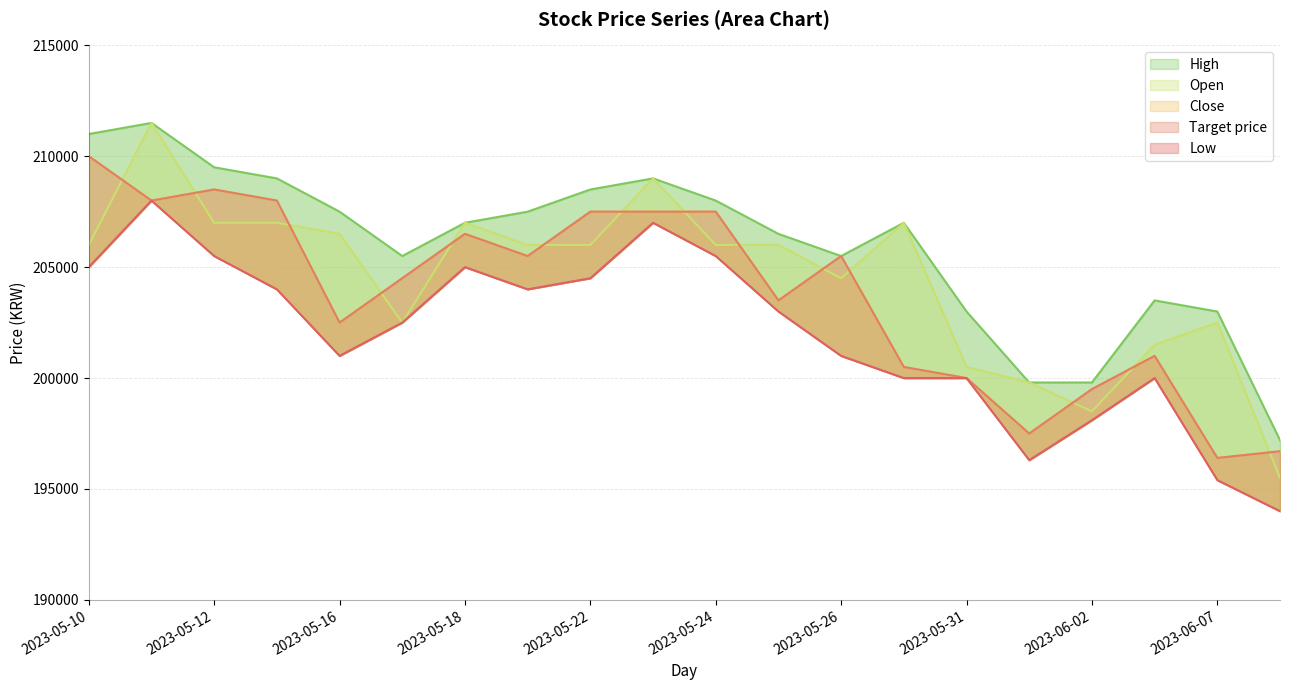

Rank the series by their maximum value, from lowest to highest.

Low, Close, Target price, Open, High